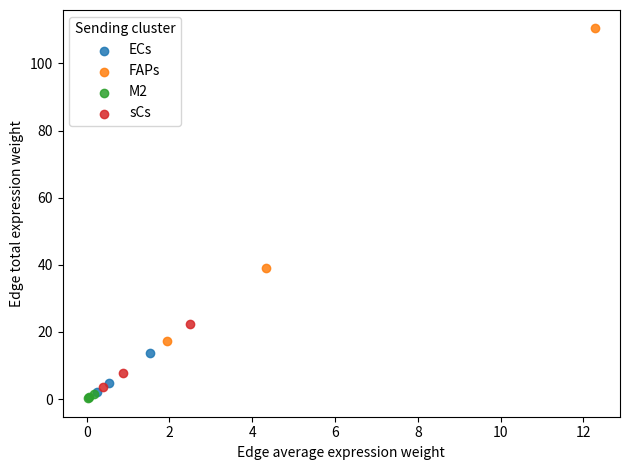

Which series reaches the maximum Y coordinate?

FAPs